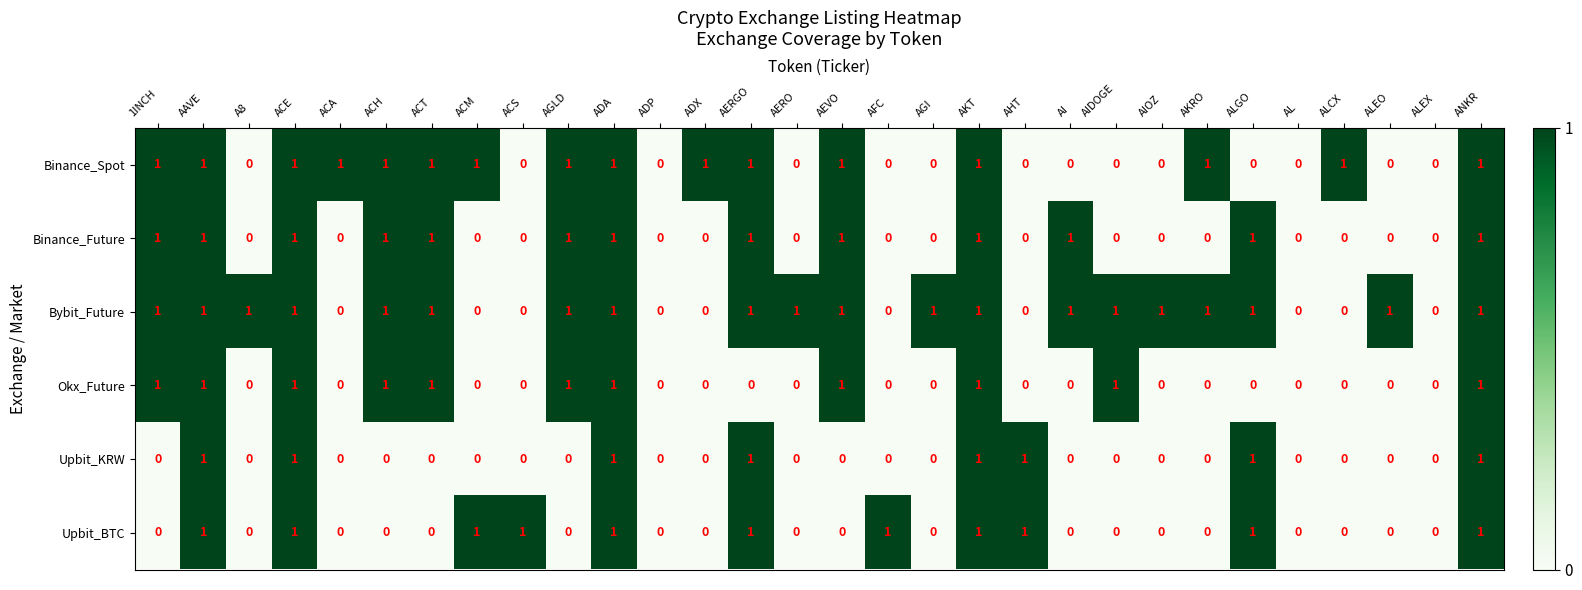

The value of Binance_Future at AGLD is 1. True or false?

True